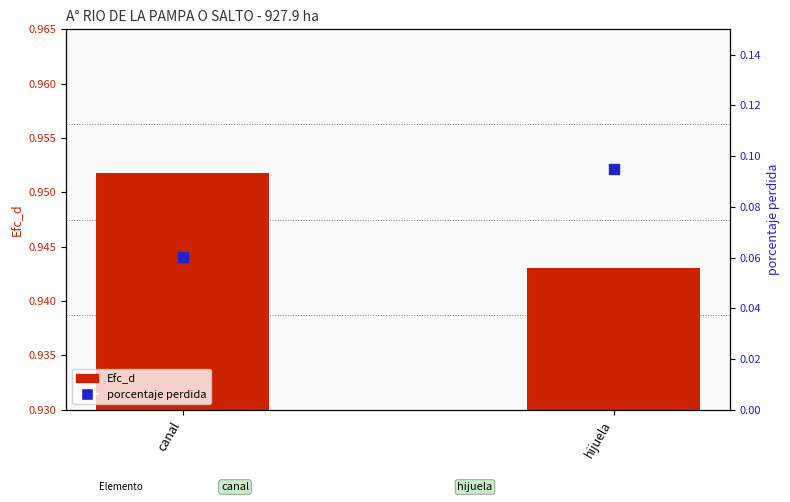

Is the value of porcentaje perdida at canal greater than the value of Efc_d at hijuela?

No